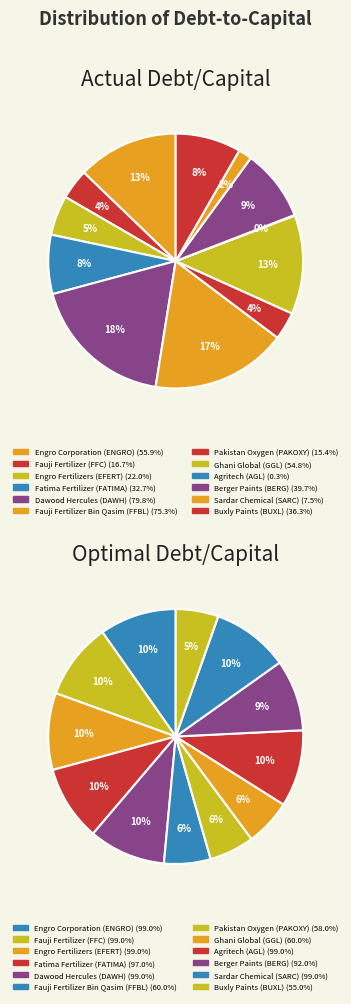

Which slice is the largest?

Dawood Hercules
(DAWH)